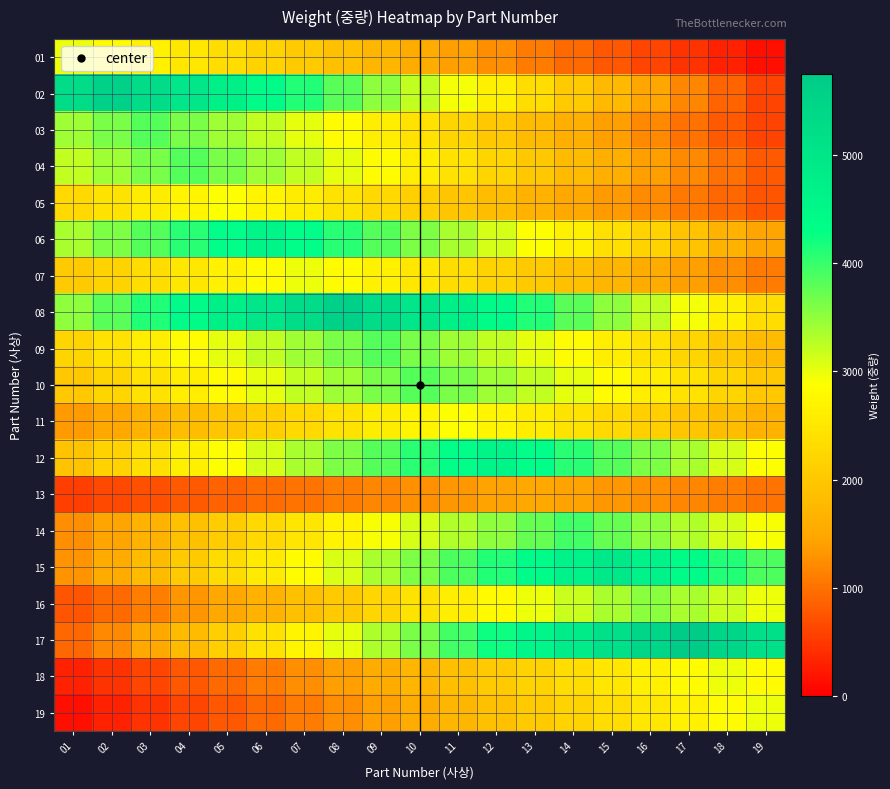

How many distinct data groups are displayed?

19